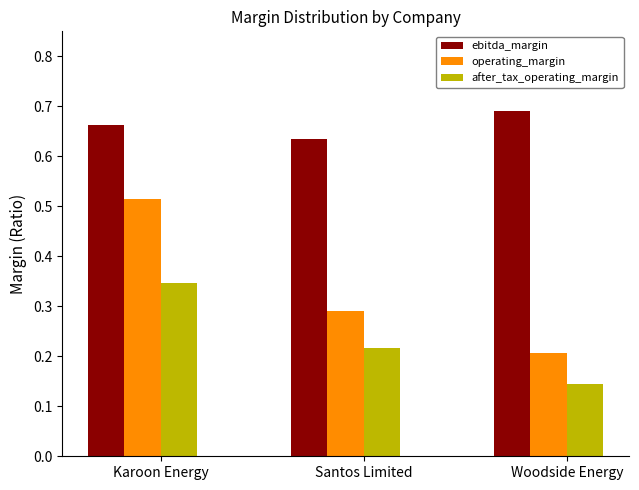

Where is ebitda_margin nearest to the value 0?

Santos Limited